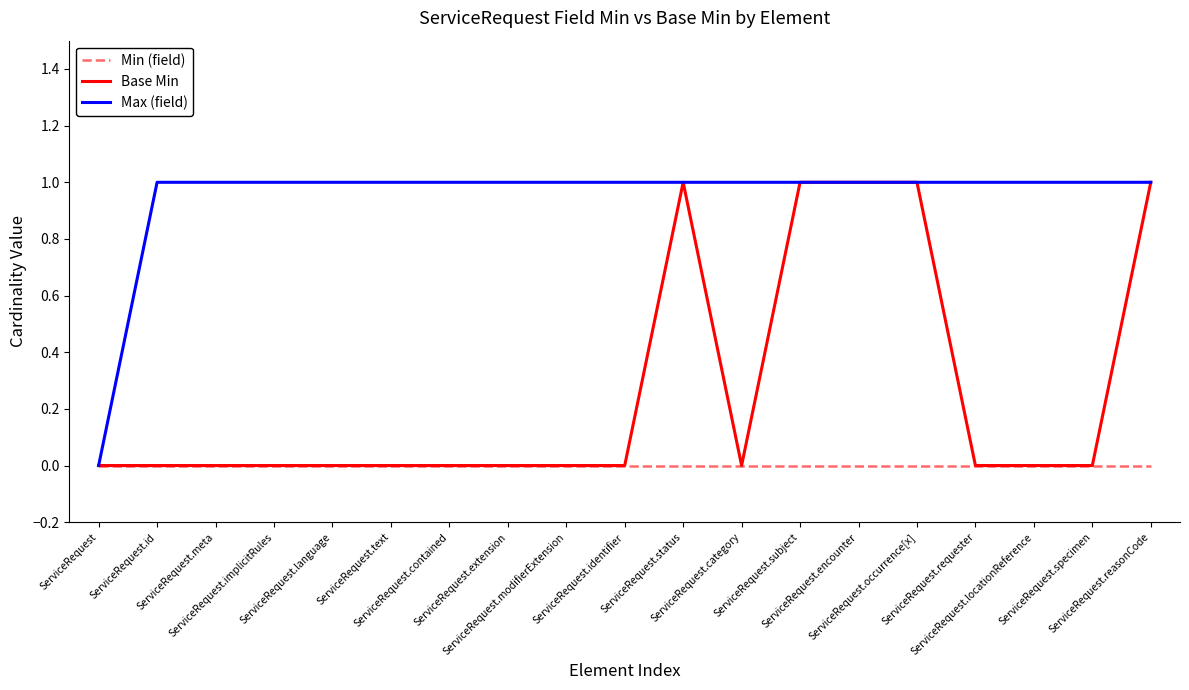

Reading left to right, what are all the values shown in this chart?

Min (field): 0	0	0	0	0	0	0	0	0	0	0	0	0	0	0	0	0	0	0
Base Min: 0	0	0	0	0	0	0	0	0	0	1	0	1	1	1	0	0	0	1
Max (field): 0	1	1	1	1	1	1	1	1	1	1	1	1	1	1	1	1	1	1